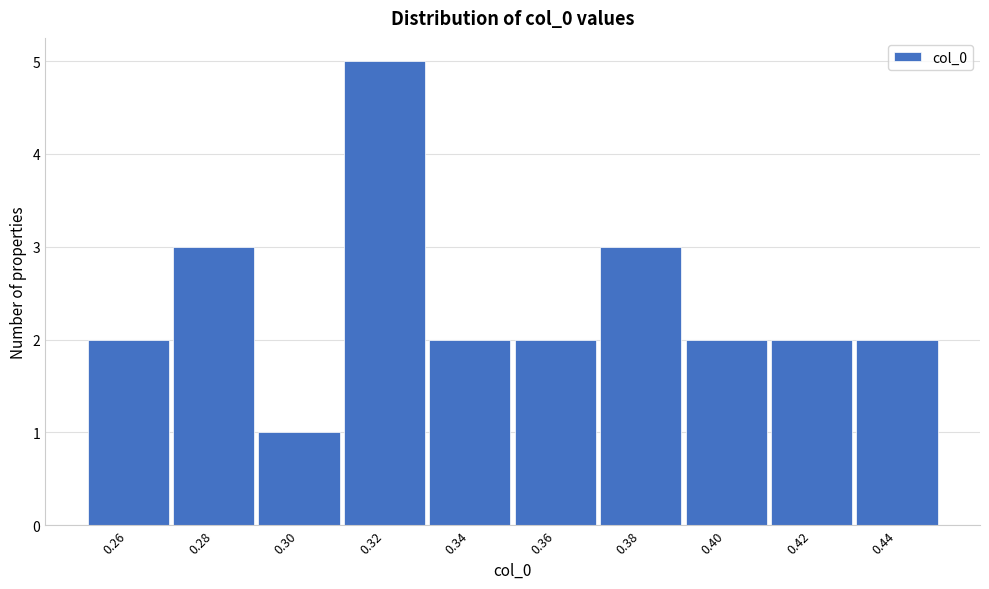

Reading left to right, extract all data points from this chart.

2	3	1	5	2	2	3	2	2	2